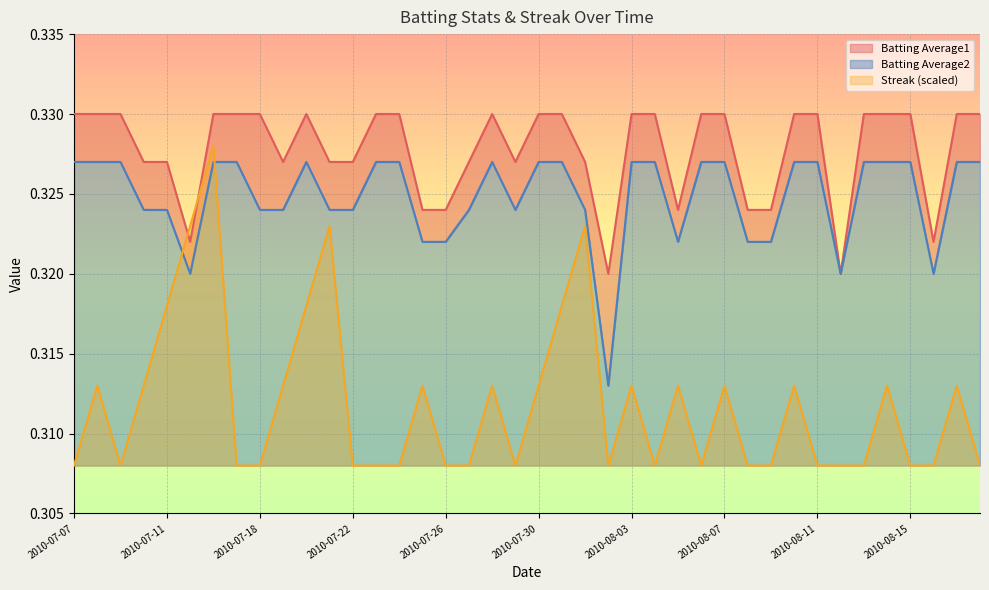

Count the Streak values in the range 0 to 1.

40